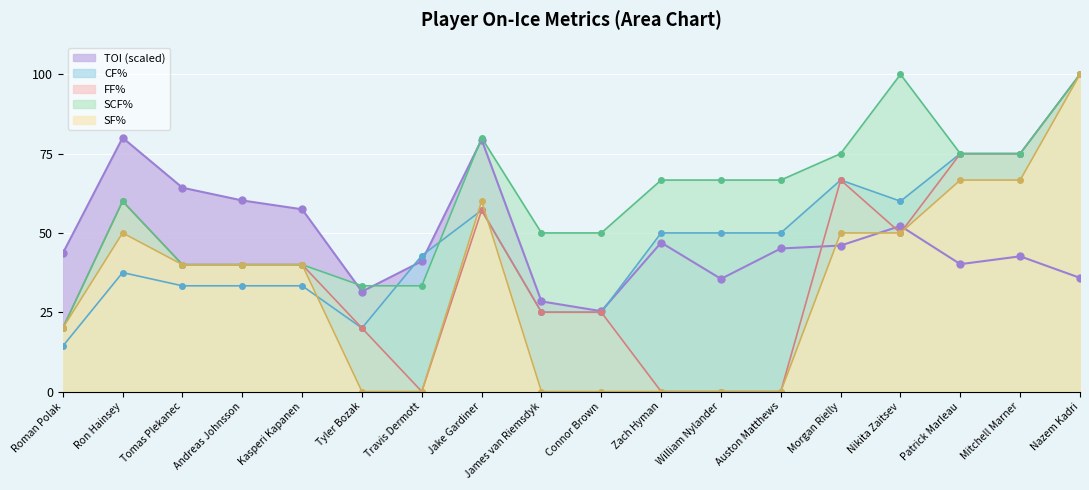

True or false: FF% has more than 1 points higher than both neighbors.

True